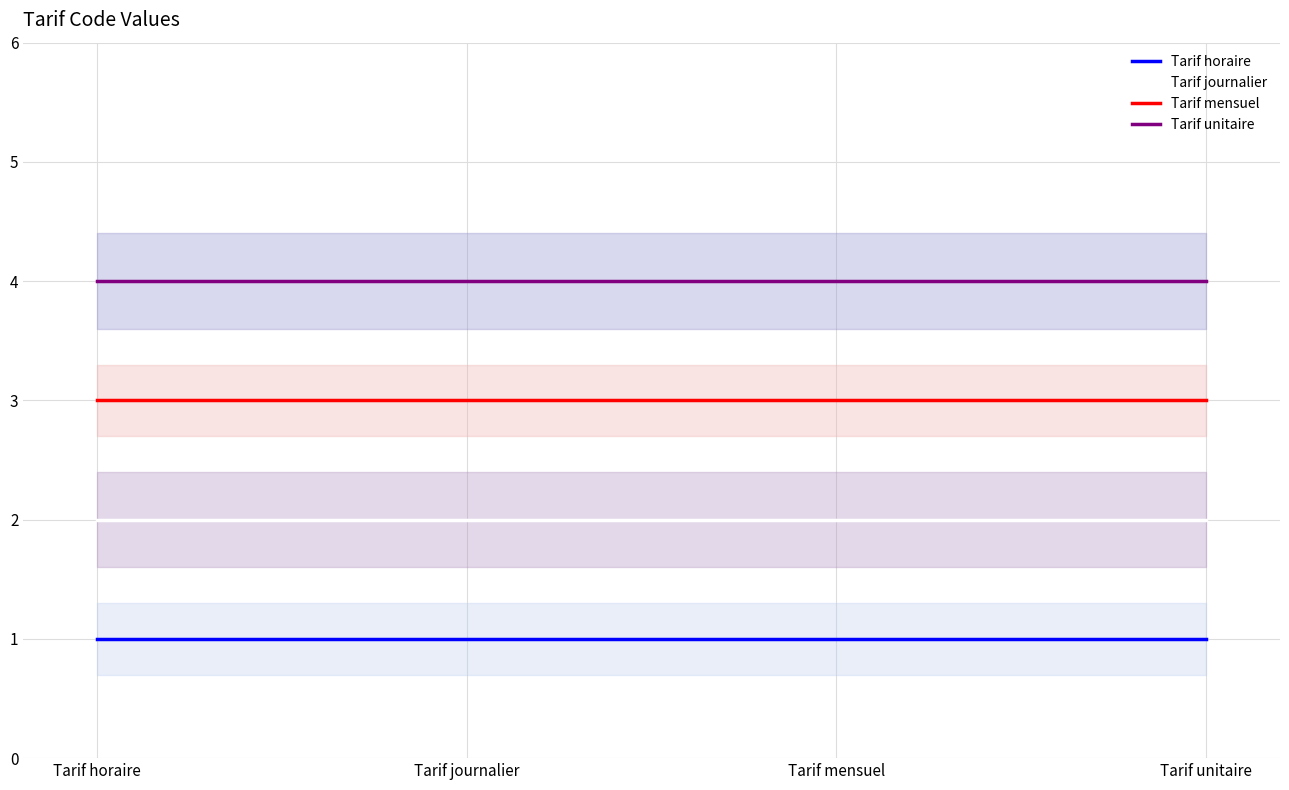

Reading right to left, list all the values displayed in this chart.

Tarif horaire: 1	1	1	1
Tarif journalier: 2	2	2	2
Tarif mensuel: 3	3	3	3
Tarif unitaire: 4	4	4	4